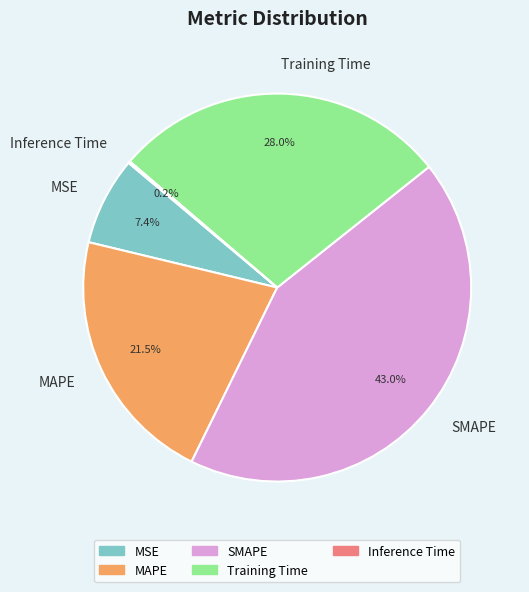

Approximately how many times larger is the value at MAPE compared to SMAPE?

0.5